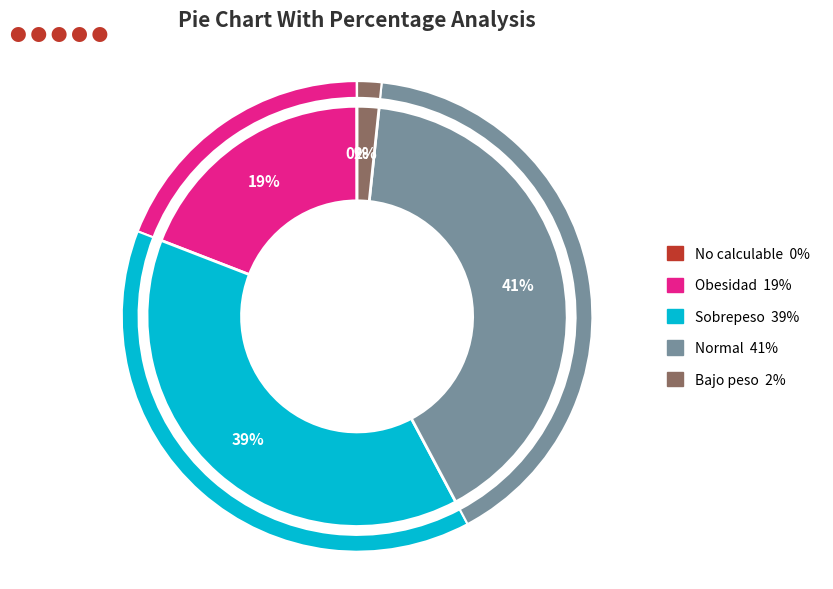

Which has a higher value, Bajo peso or Normal?

Normal